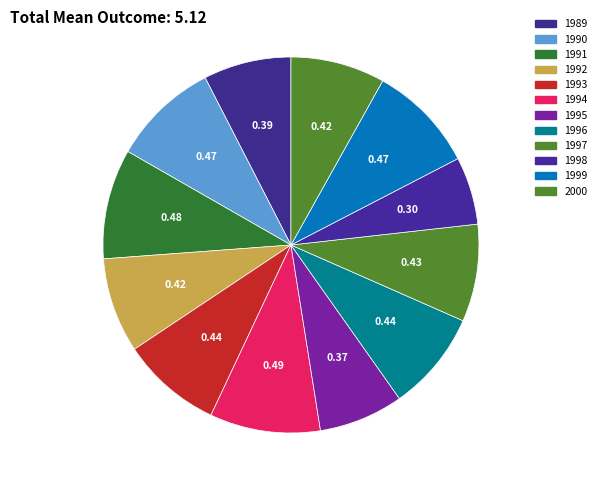

Is the sum of 1991 and 1992 greater than half?

No